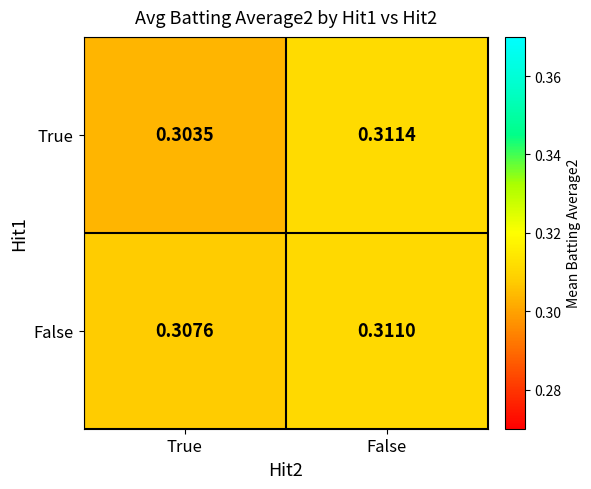

Between True and False, which series saw the biggest shift?

True